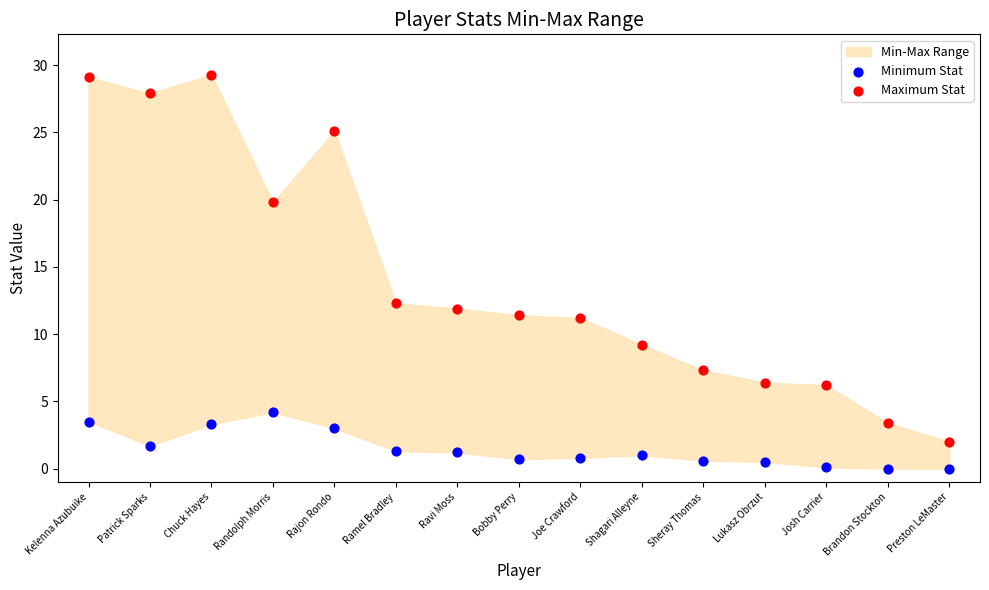

Across all data points, what is the range of Y values (max minus min)?

29.3